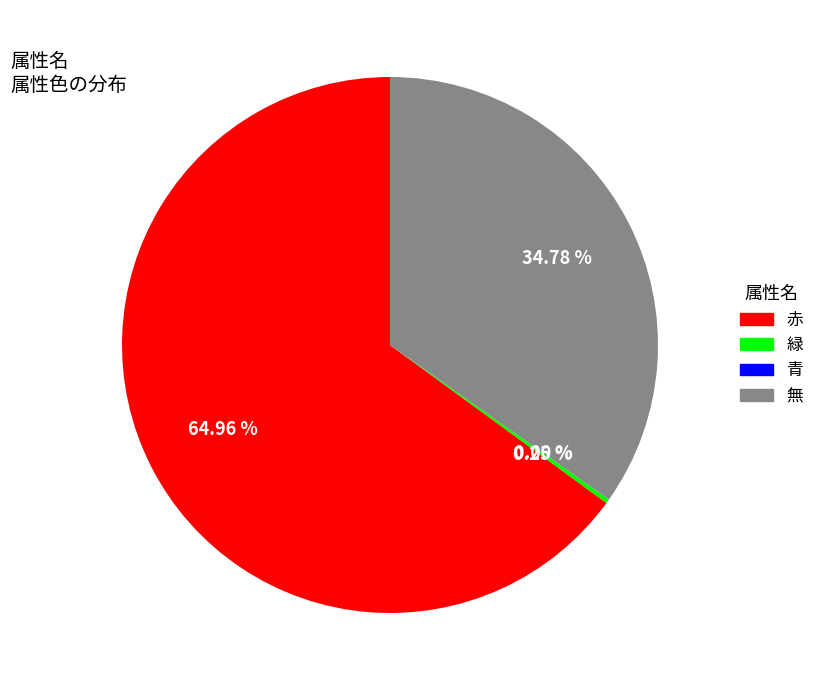

What is the largest slice in the pie chart?

赤